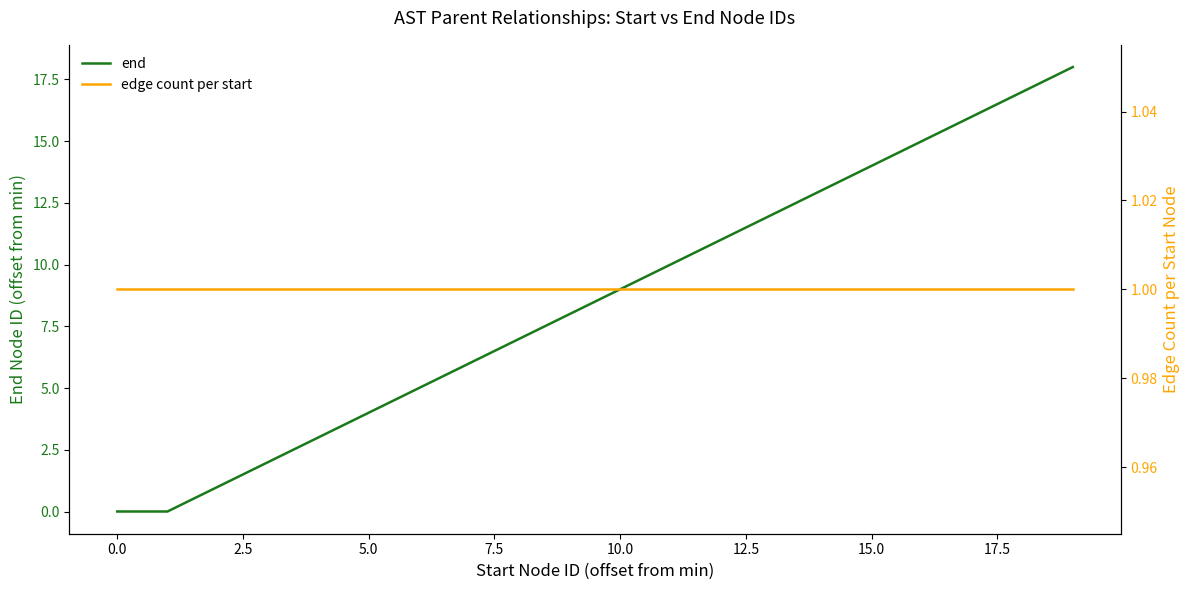

Which has a higher value, 17 or 15.0?

17